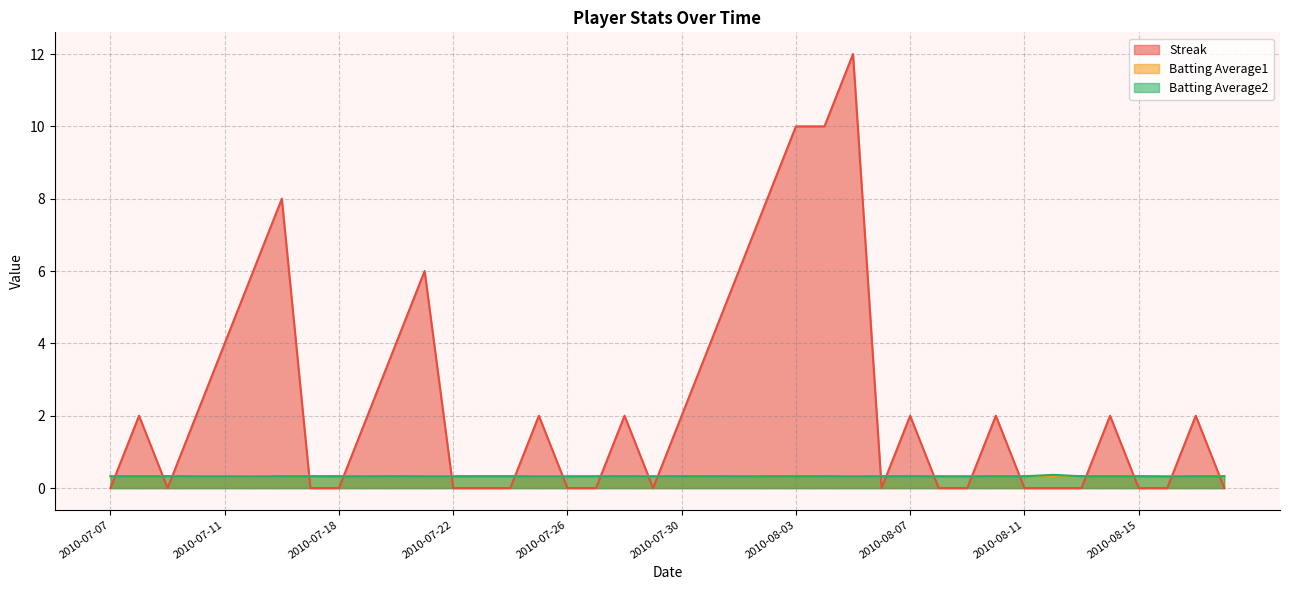

Between 2010-07-28 and 2010-07-15, which is larger?

2010-07-15